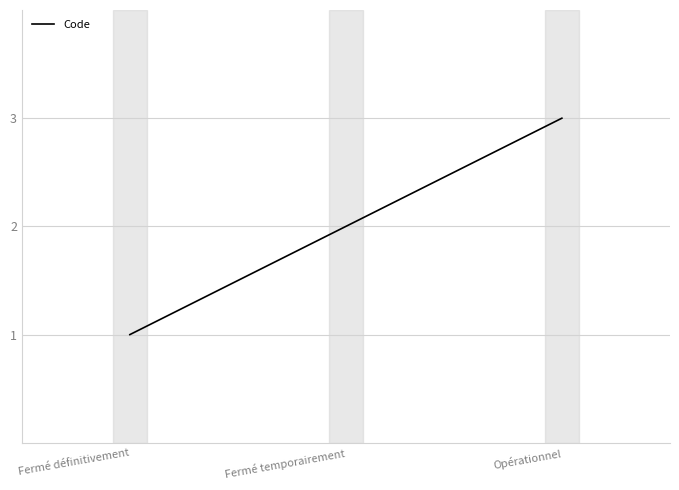

Does the chart have visible grid lines?

Yes